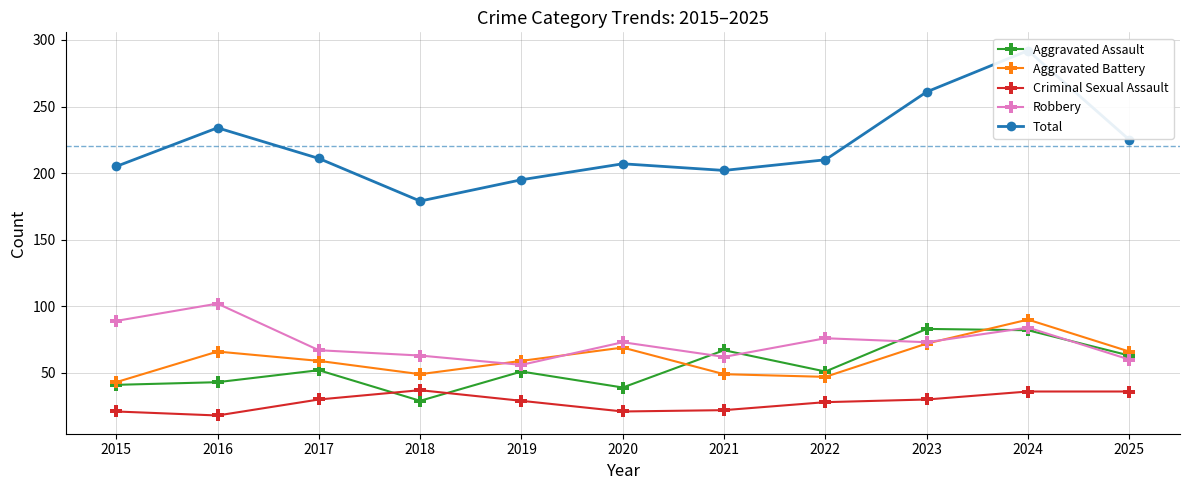

In Total, how many points are lower than both neighbors (excluding endpoints)?

2